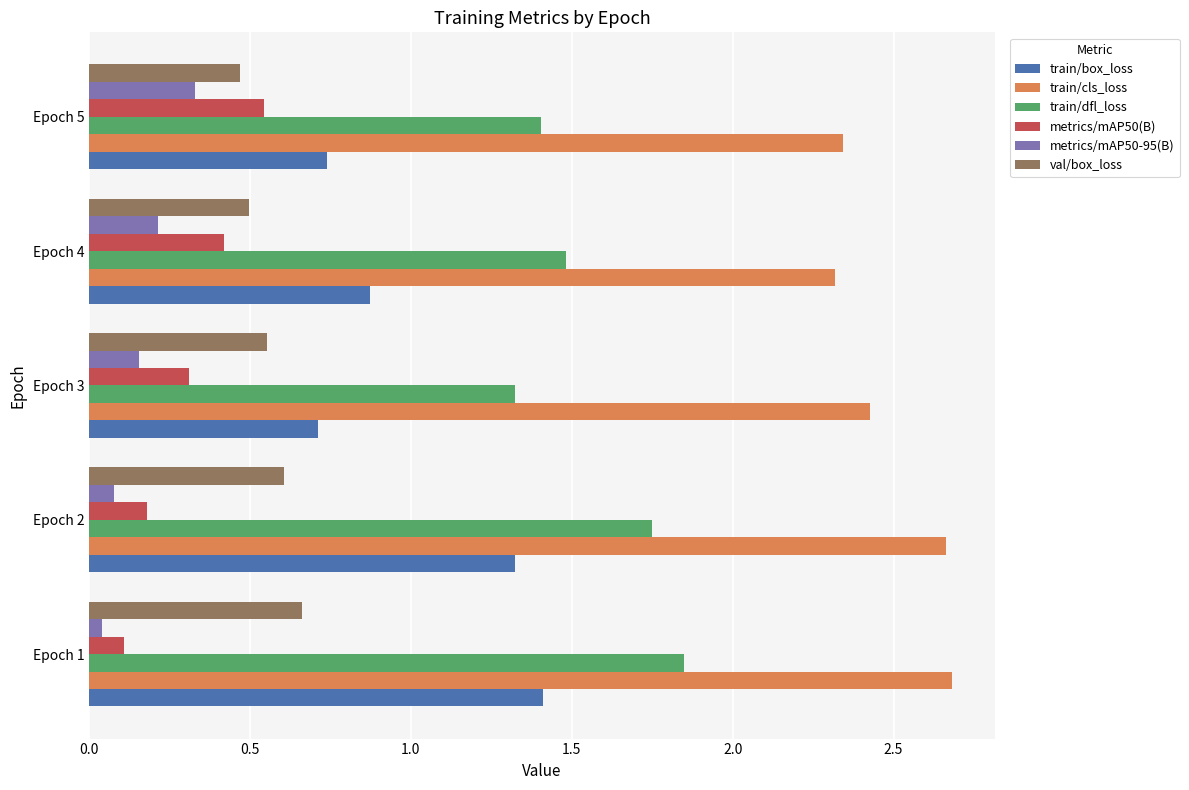

What is the sum of all train/dfl_loss values?

7.8